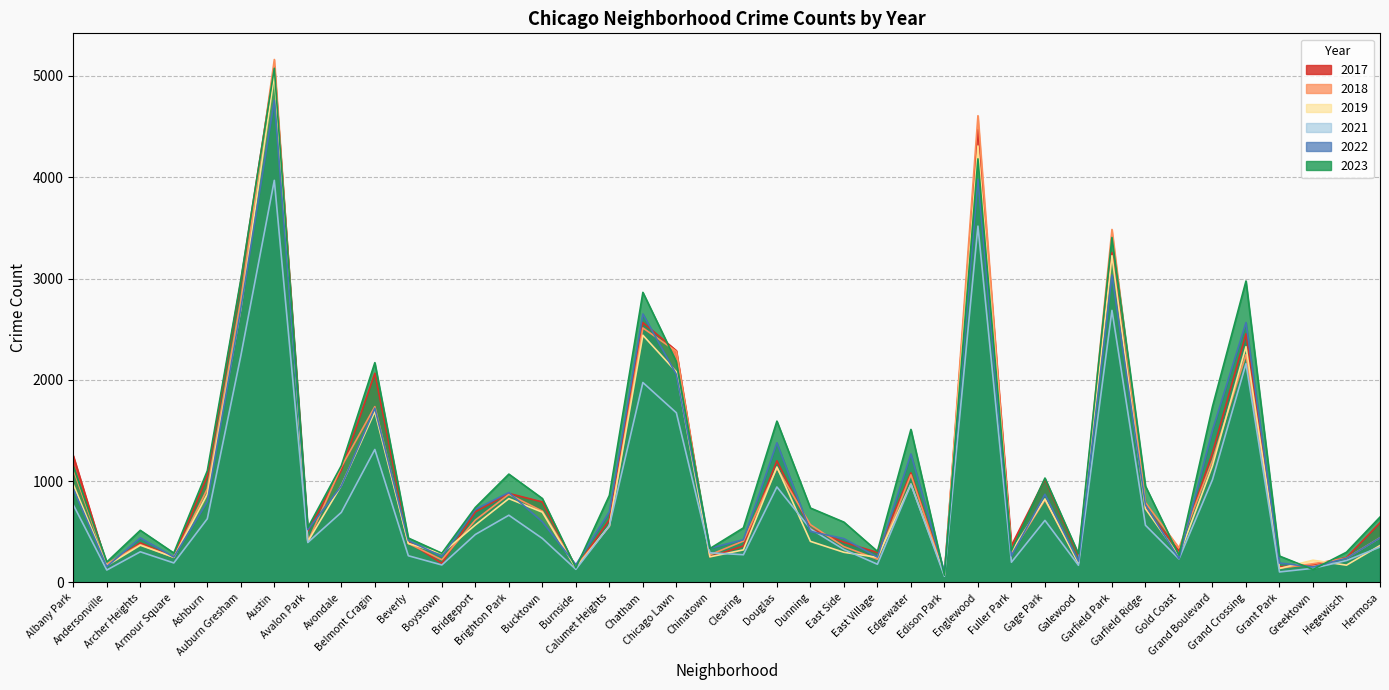

Which series changed the most between Calumet Heights and Hermosa?

2022